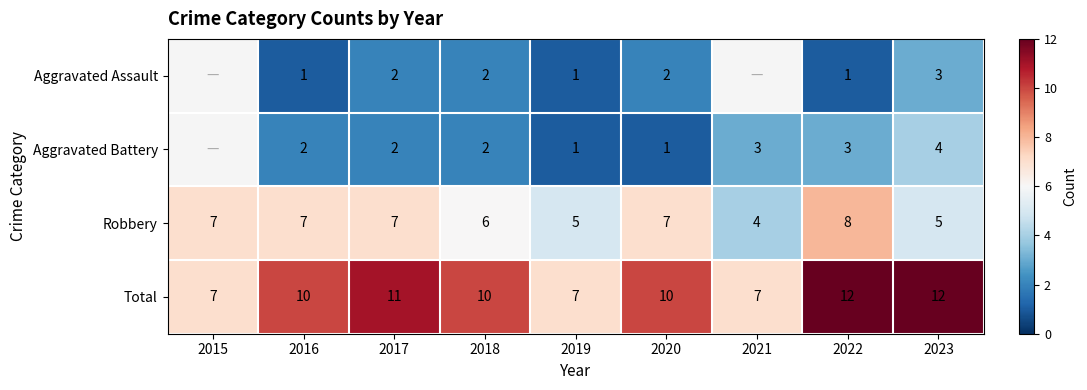

Is it true that Aggravated Battery equals 2 at 2021?

False